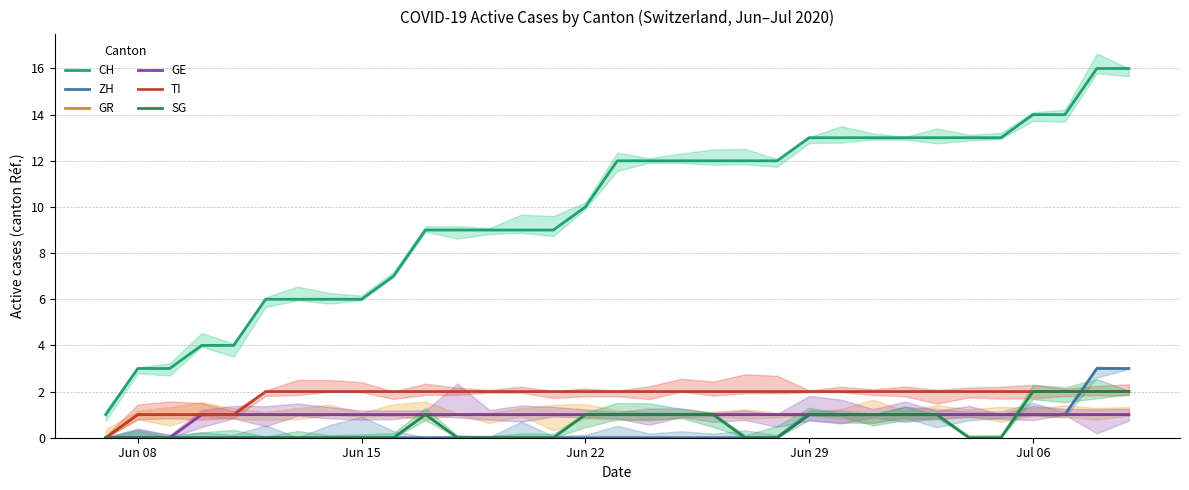

True or false: SG and CH cross at least once.

False